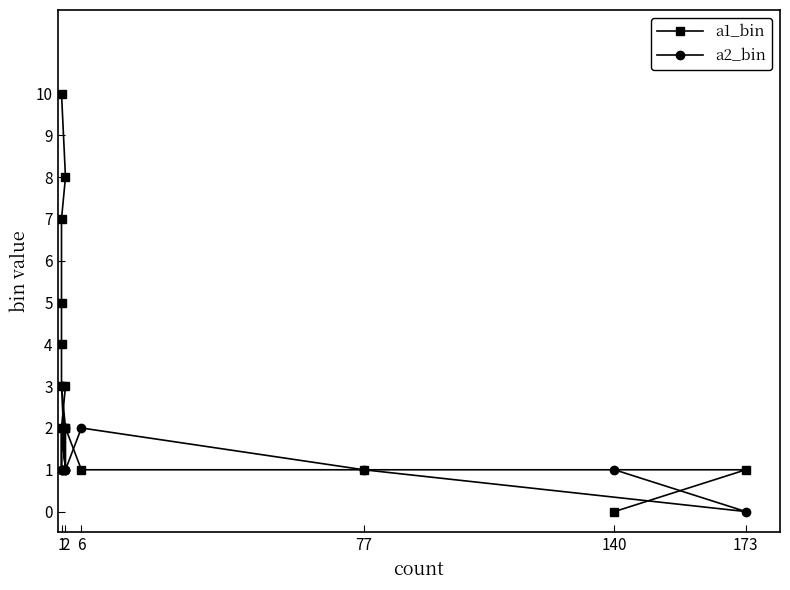

Which series has the widest spread of values?

a1_bin